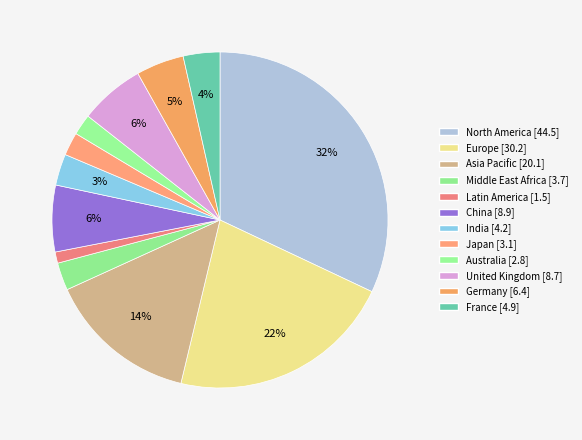

Does any single category account for the majority?

No